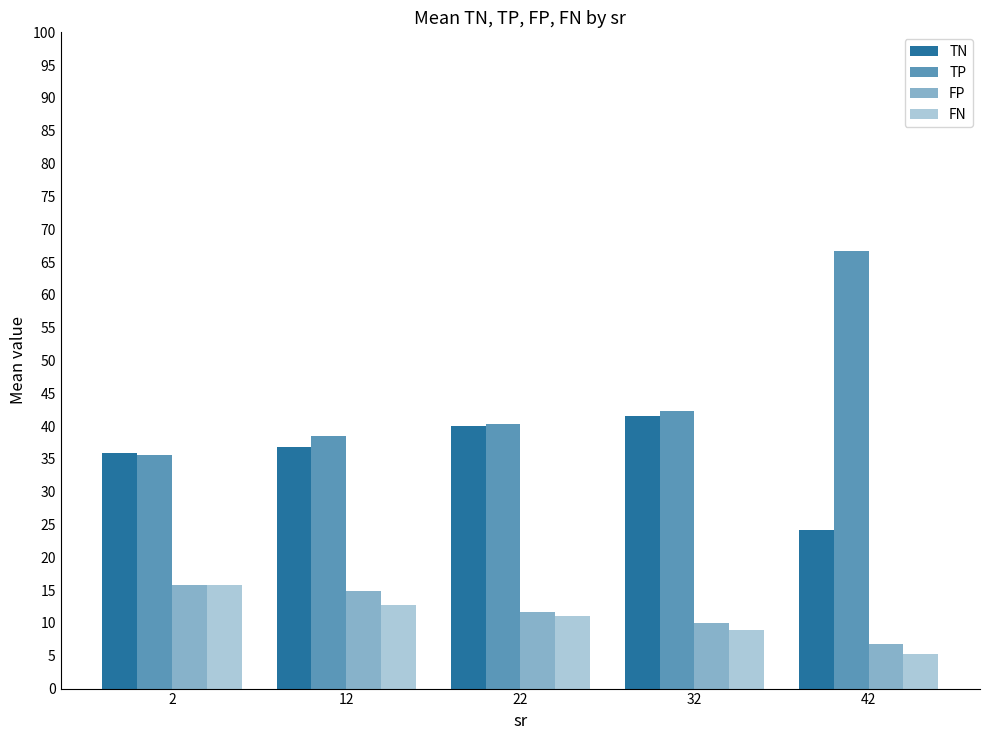

At which label does TN first exceed 36?

12